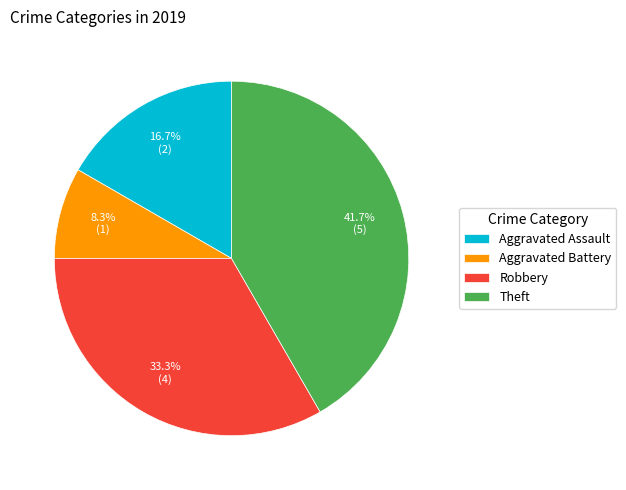

What is the ratio of the value at Aggravated Assault to the value at Theft?

0.4